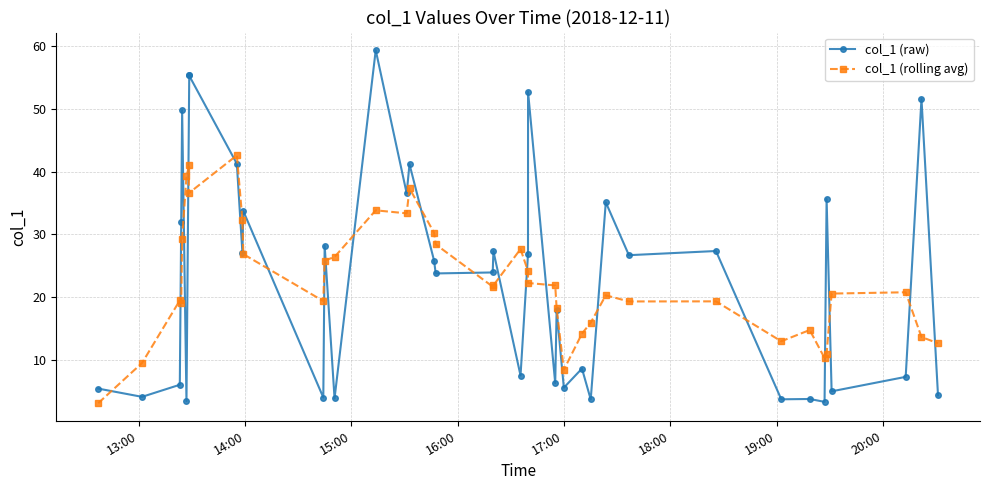

What is the difference between the second highest and minimum values in the col_1 (raw) series?

52.1